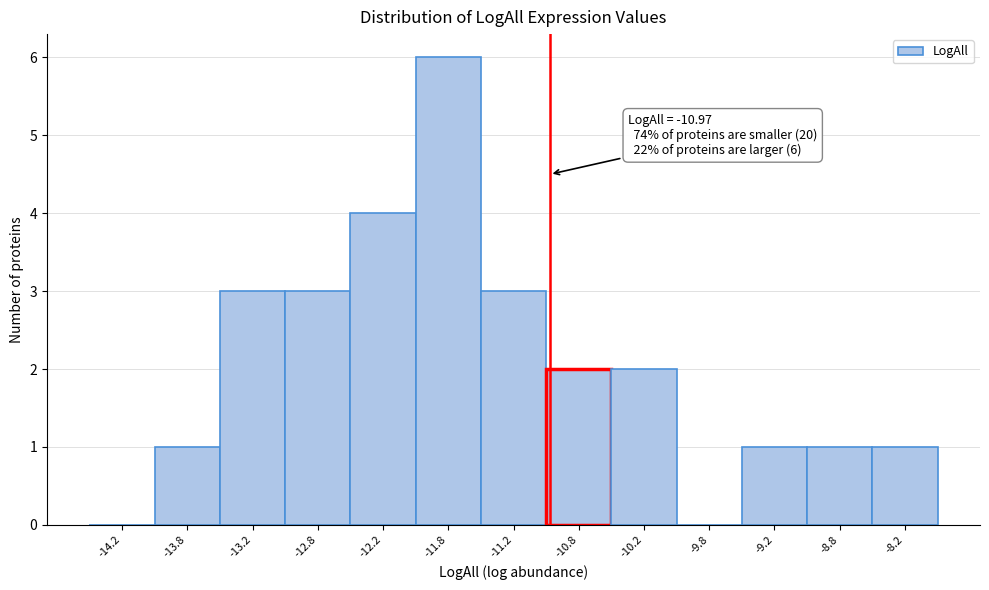

Which range on the x-axis has the tallest bar?

-12.0 to -11.5